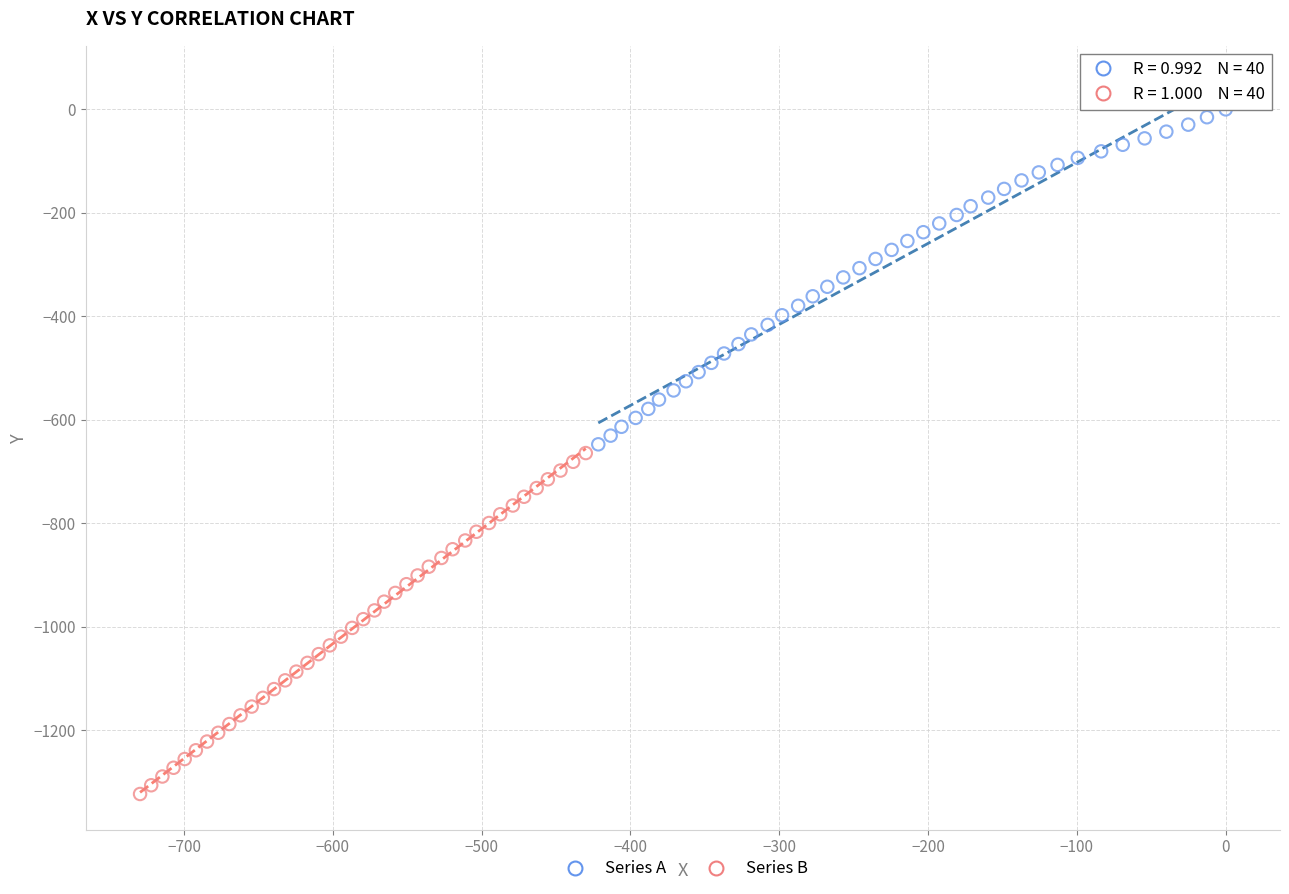

Which series reaches the minimum Y coordinate?

Series B